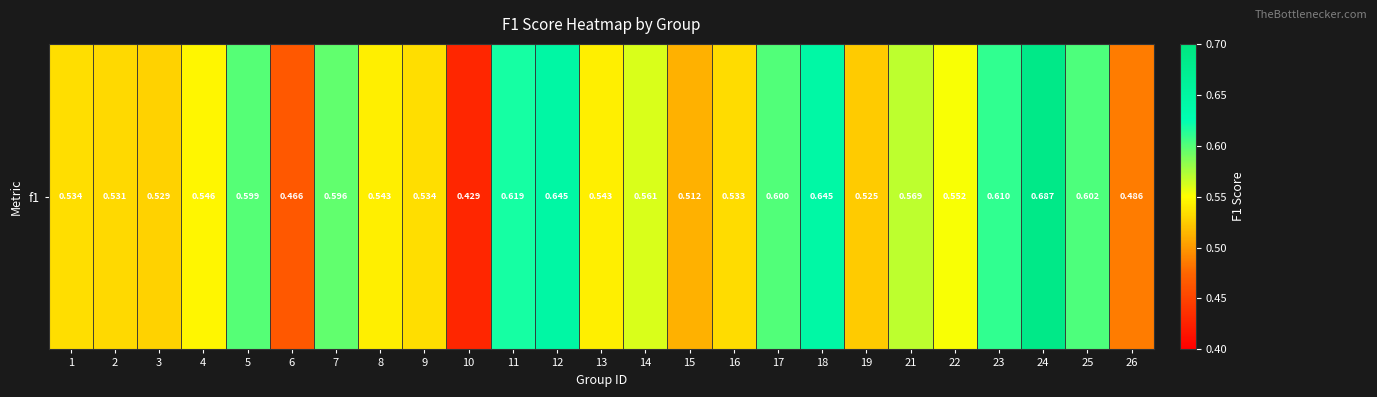

The chart shows a value of 0.7 at 1. True or false?

False